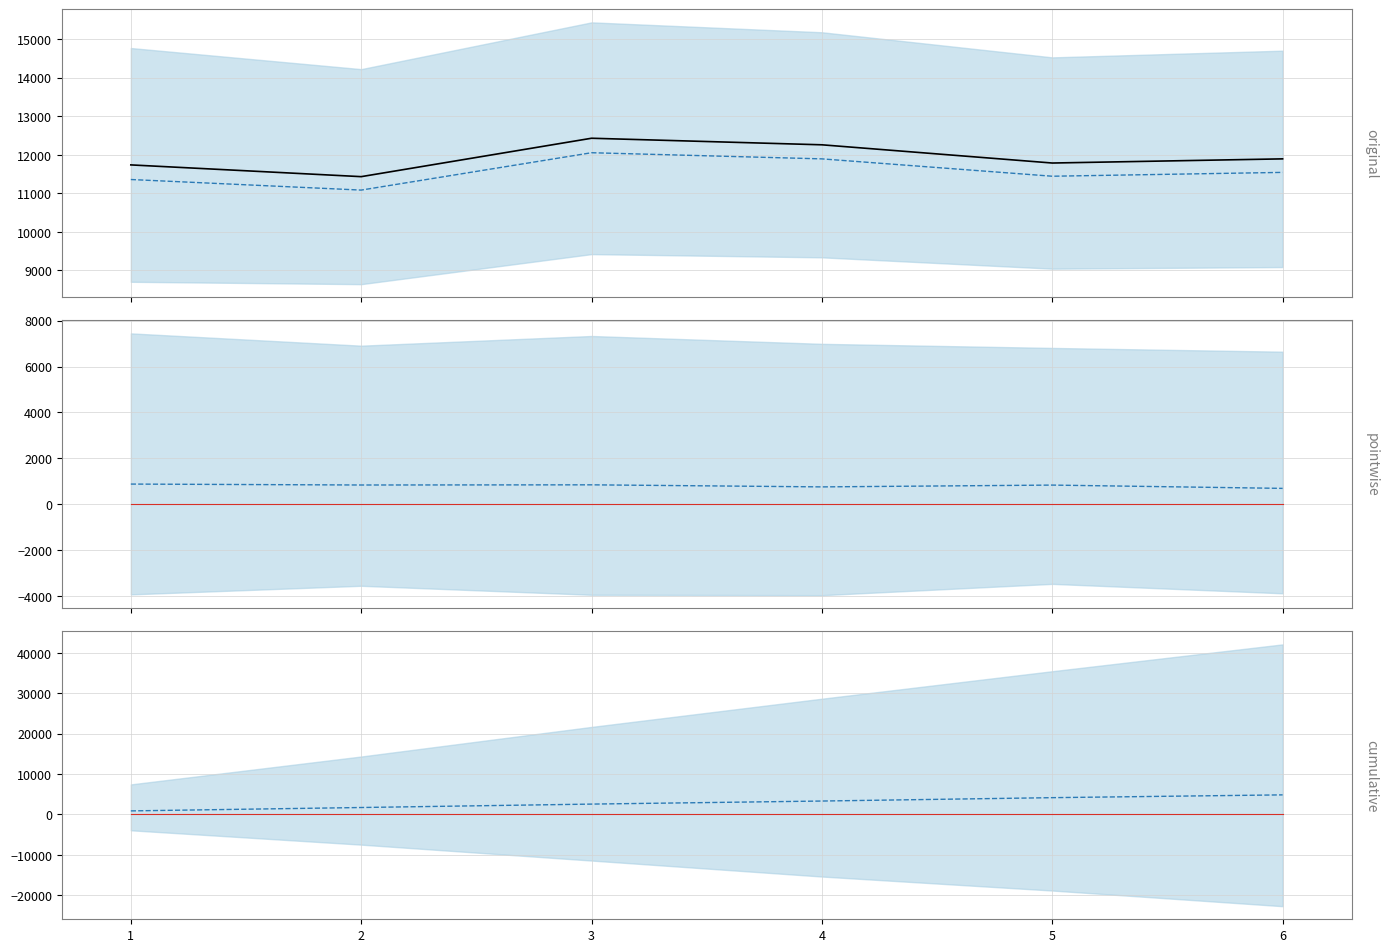

True or false: counterfactual and zero line cross at least once.

False